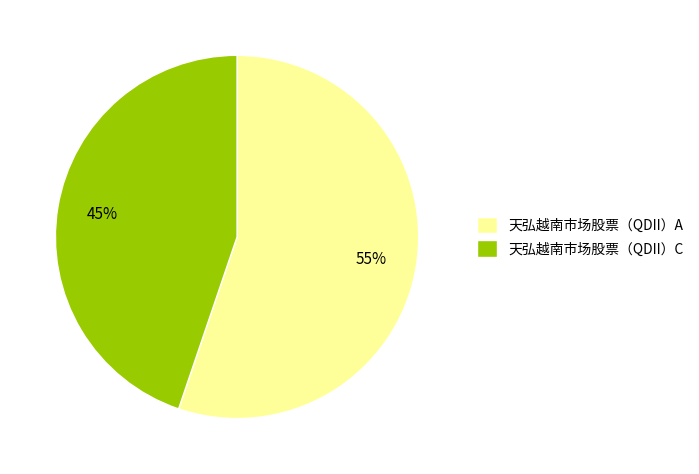

Is there a majority slice in this chart?

Yes